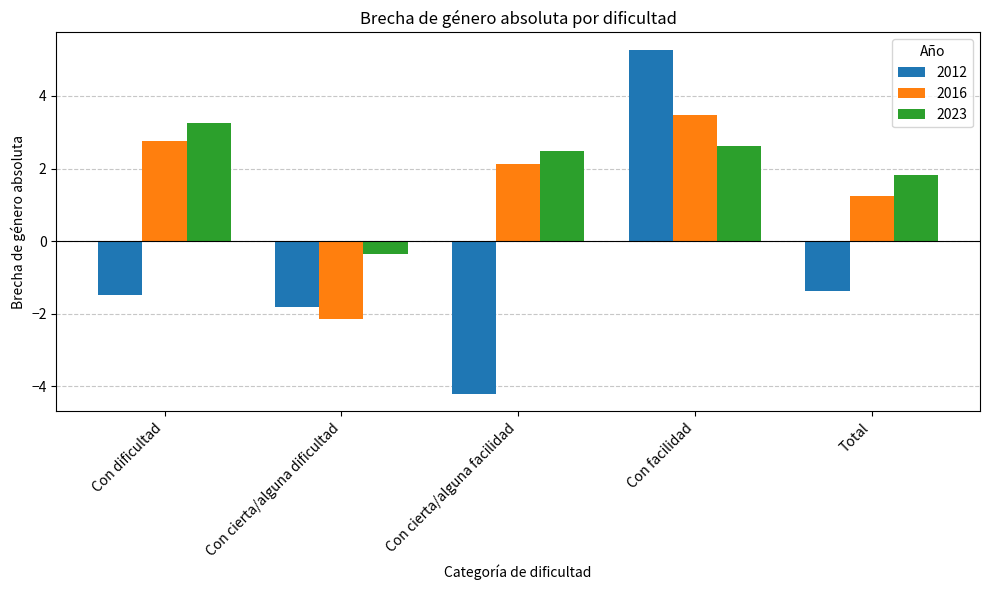

What is the average value of the 2016 series?

1.5